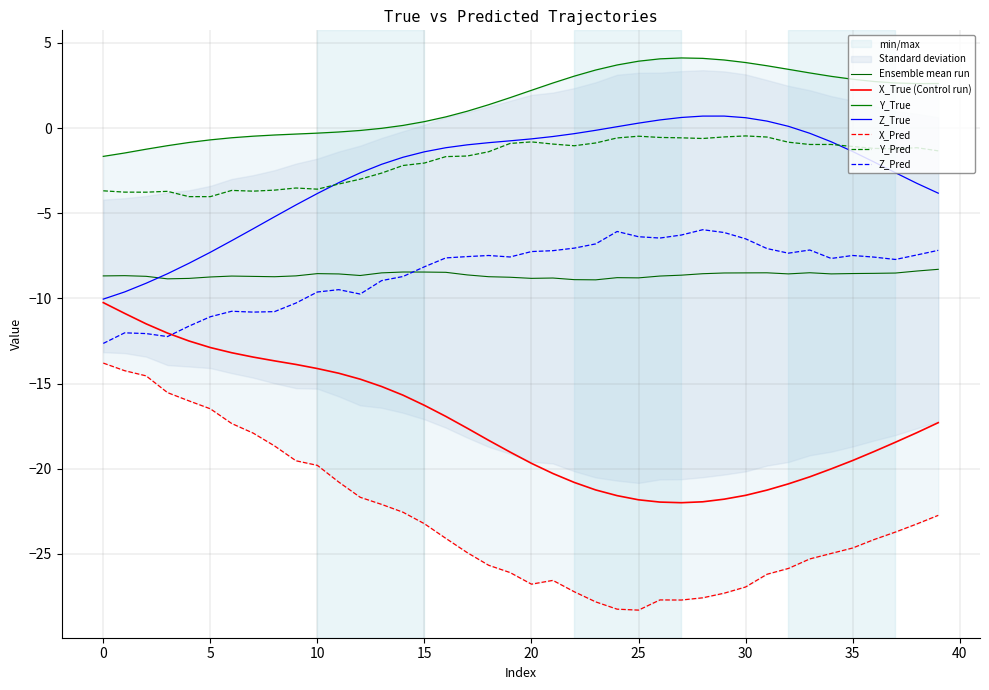

At how many categories does at least one series exceed 4?

3